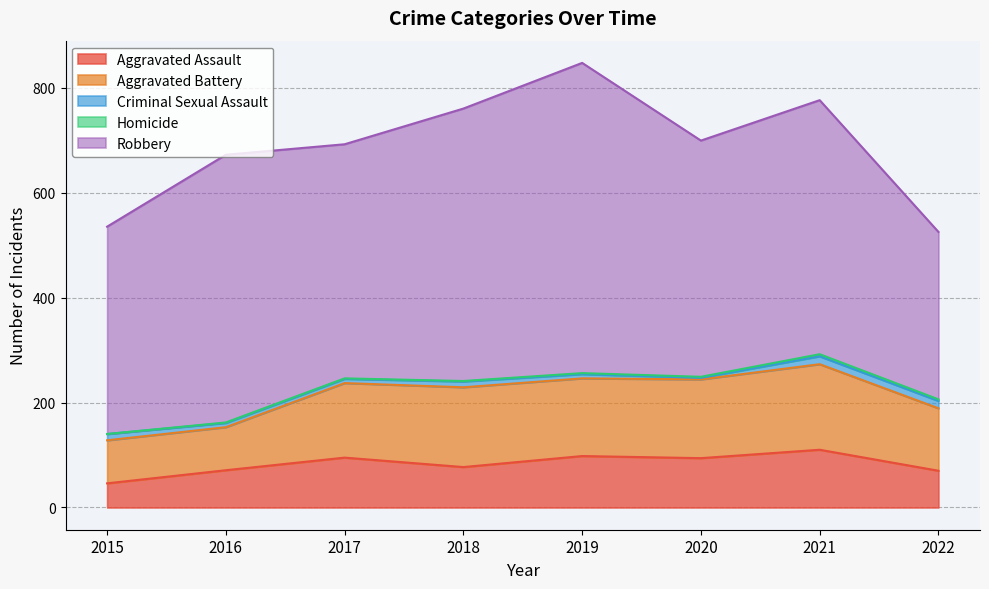

How many data points in Aggravated Assault are above 94?

3